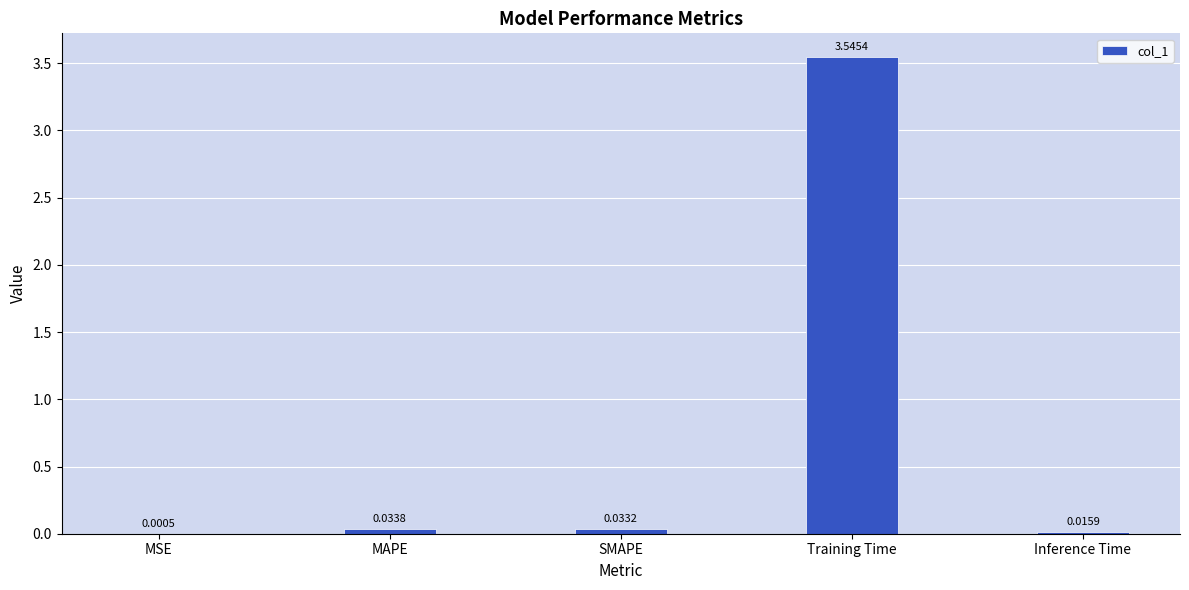

Between Inference Time and SMAPE, which is larger?

SMAPE